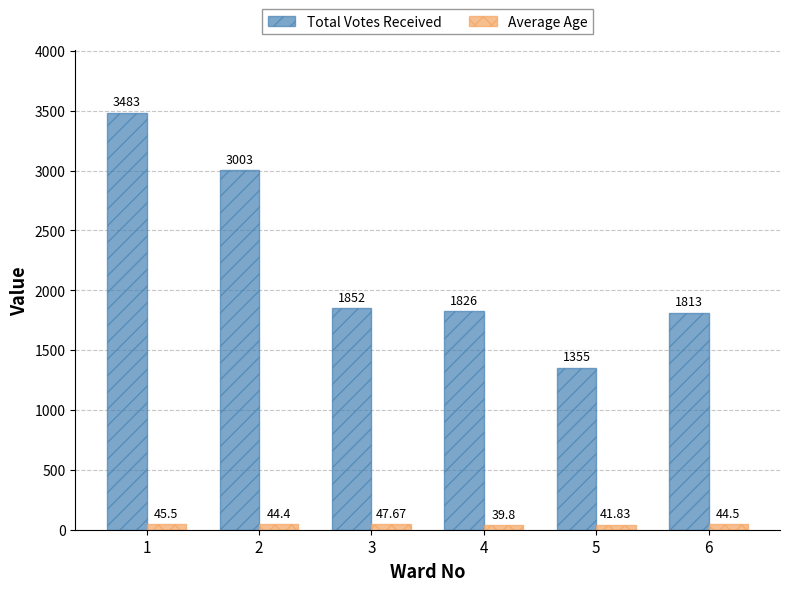

Read the Average Age value at 5.

41.8